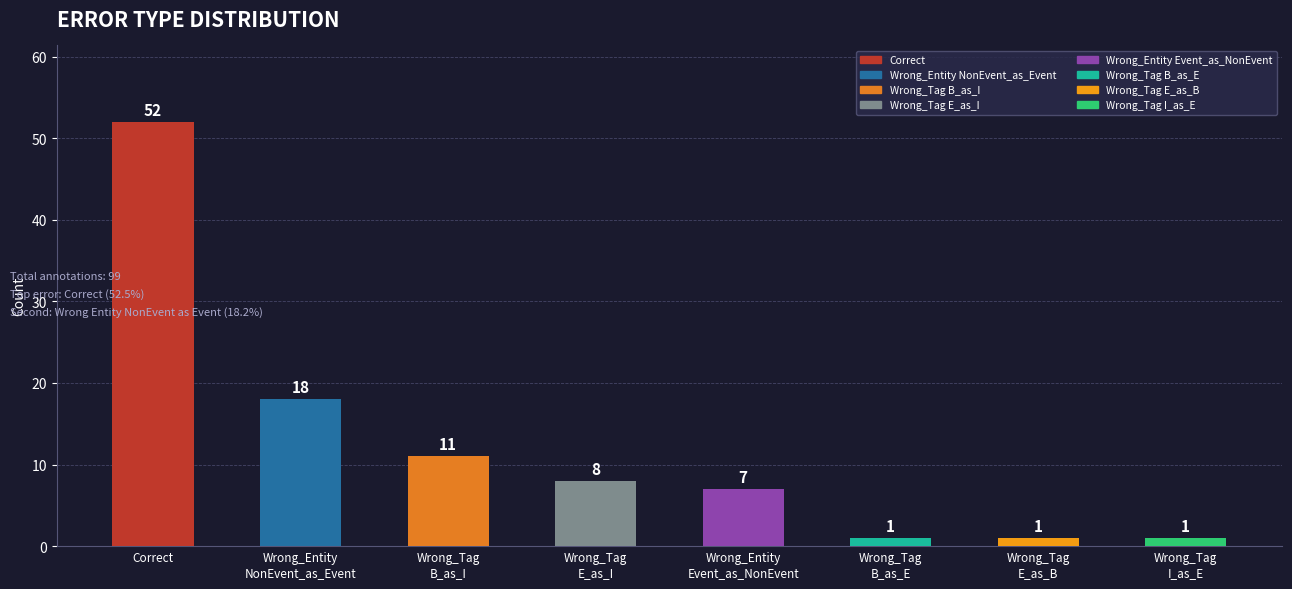

What position from the left is Correct?

1